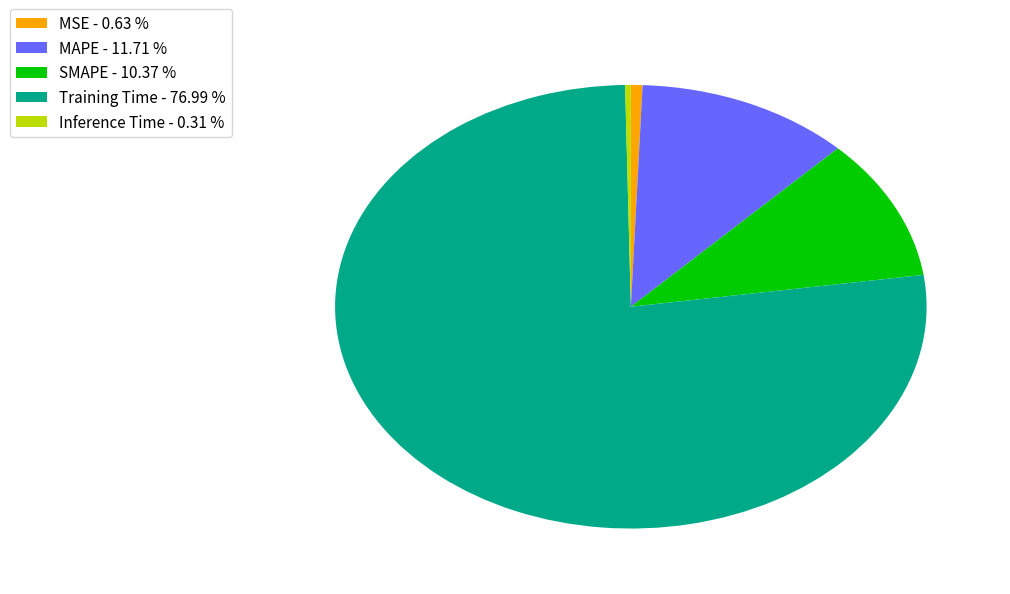

Is Inference Time - 0.31 % the majority of the pie?

No